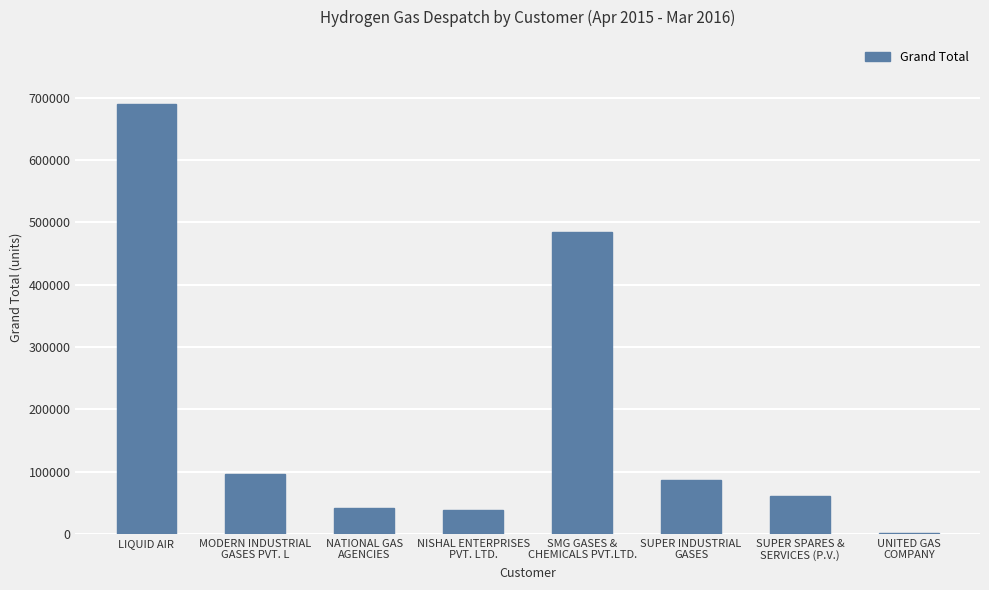

What is the change in value from NATIONAL GAS
AGENCIES to UNITED GAS
COMPANY?

-41208